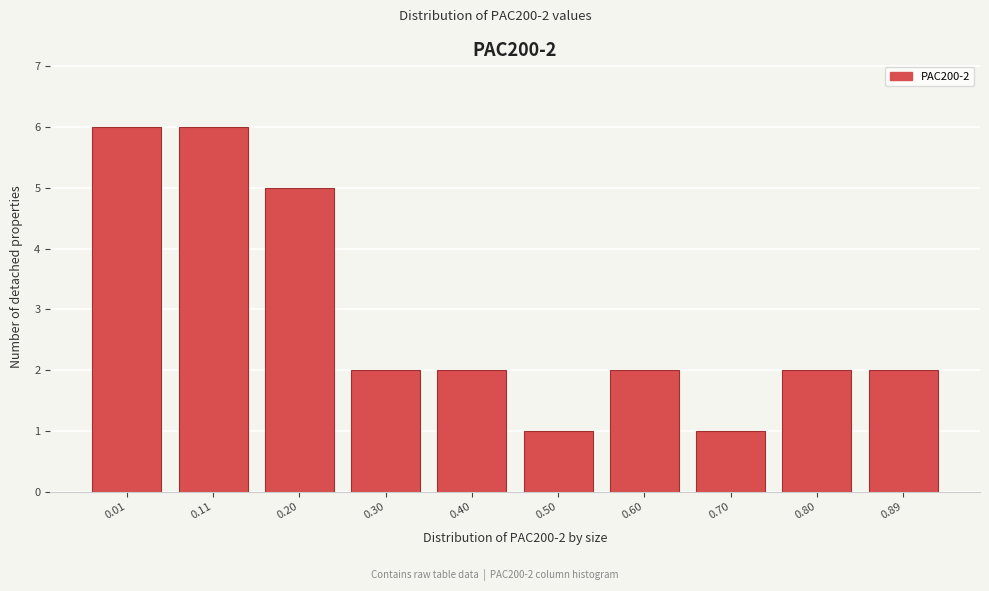

Reading left to right, extract all data points from this chart.

0.01=6	0.11=6	0.20=5	0.30=2	0.40=2	0.50=1	0.60=2	0.70=1	0.80=2	0.89=2